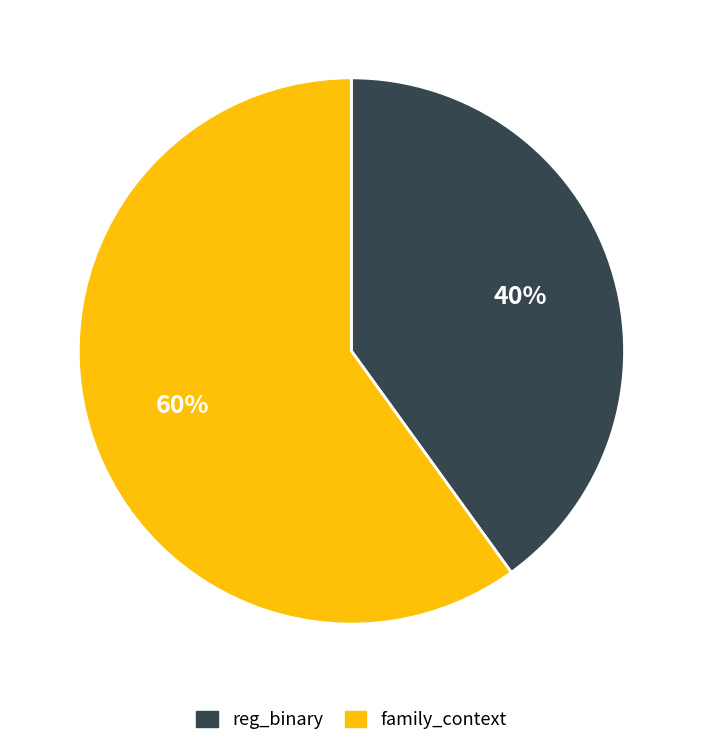

To the nearest percent, what is the average slice percentage?

50%